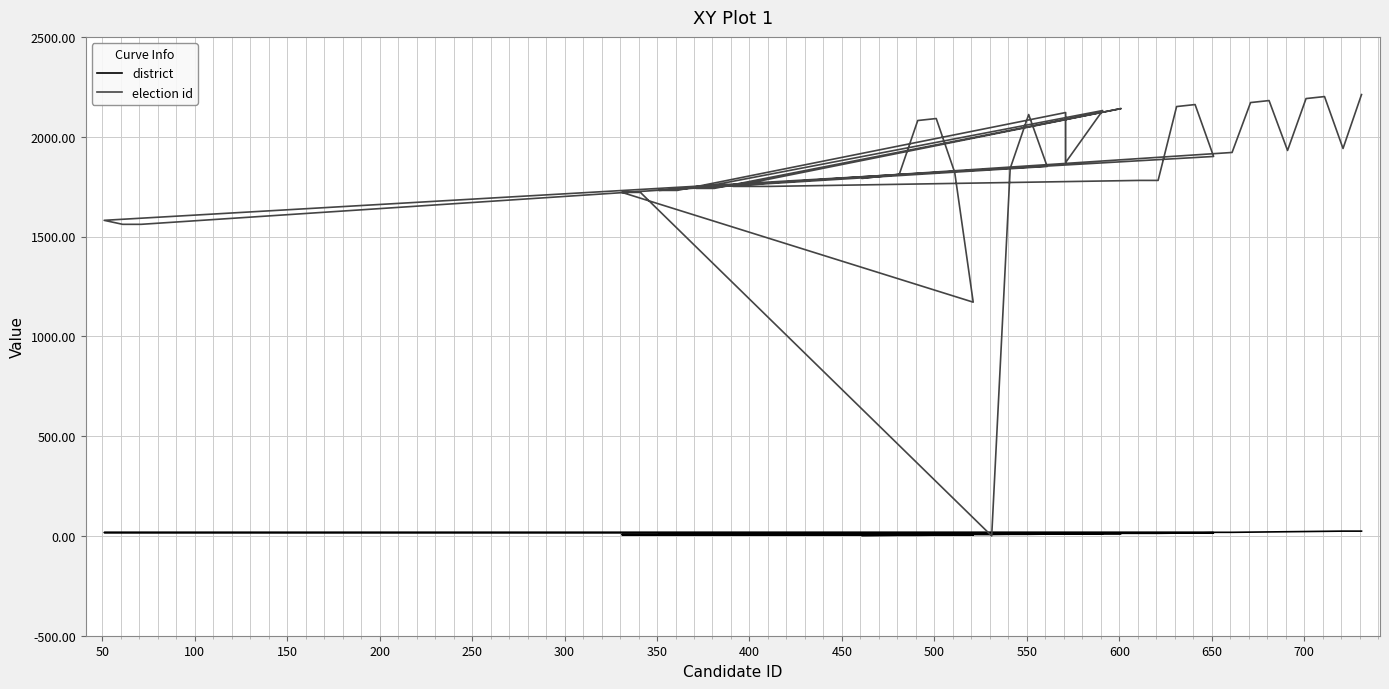

How many intersections are there between district and election id?

2